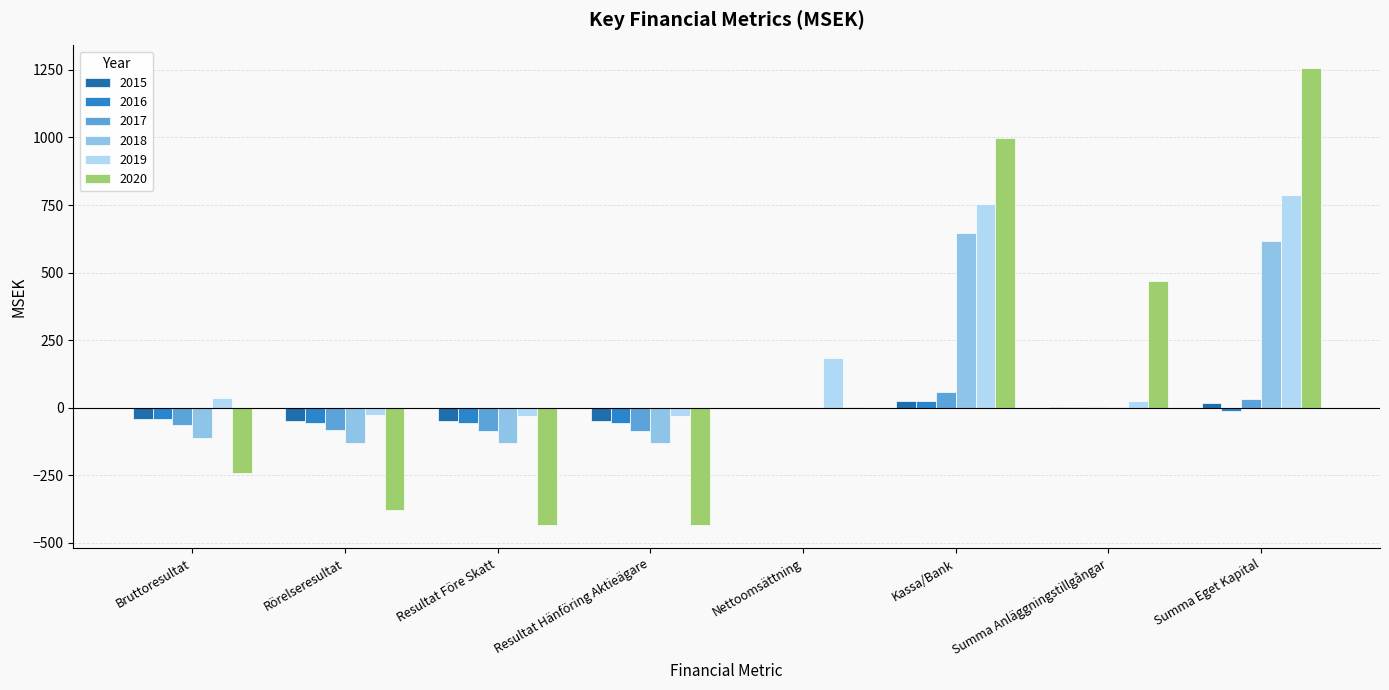

At which label does 2020 reach its peak?

Summa Eget Kapital